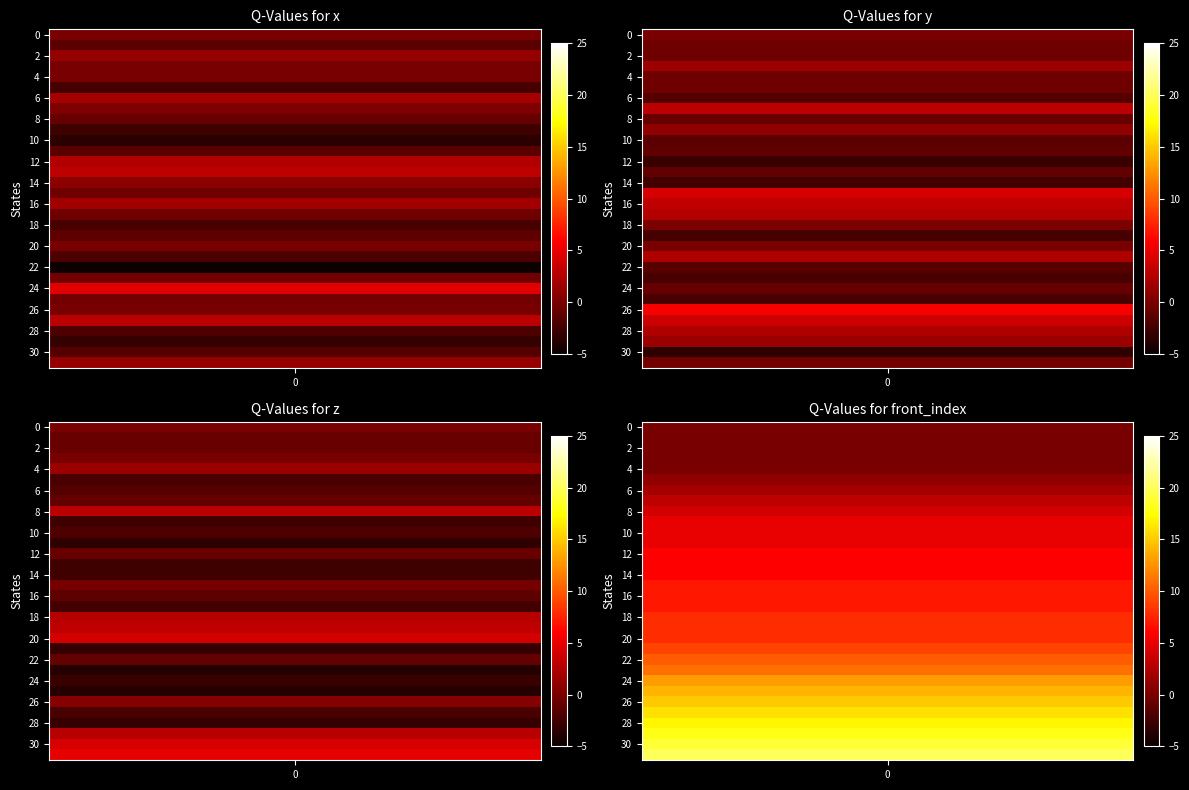

At which label does 0 first exceed 0?

2